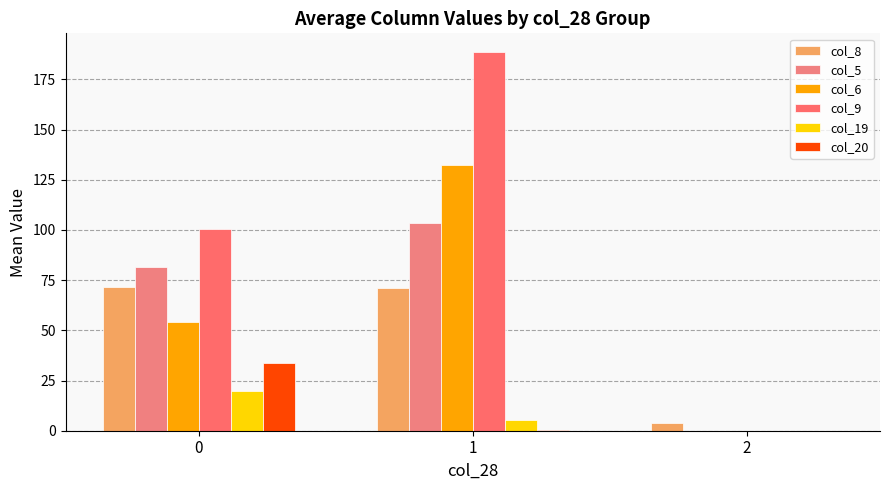

Reading left to right, list all the values displayed in this chart.

col_8: 0=71.5	1=71.3	2=4.0
col_5: 0=81.3	1=103.3	2=0.0
col_6: 0=54.4	1=132.3	2=0.0
col_9: 0=100.6	1=188.5	2=0.0
col_19: 0=19.8	1=5.5	2=0.0
col_20: 0=34.0	1=0.3	2=0.0